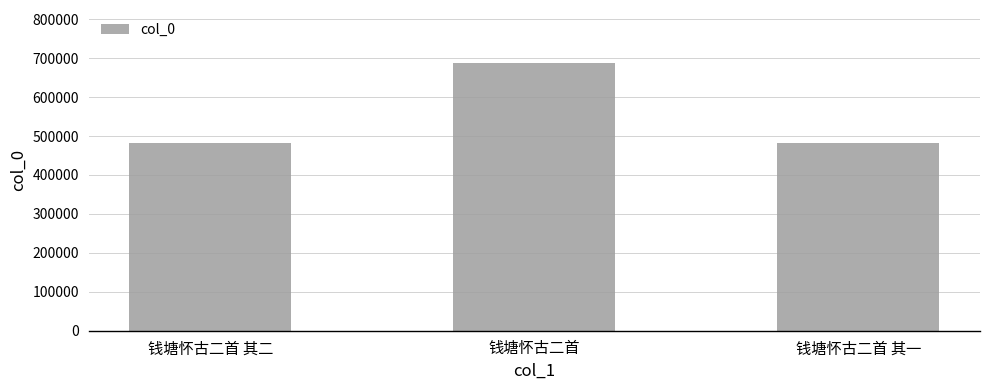

What is the average value?

550895